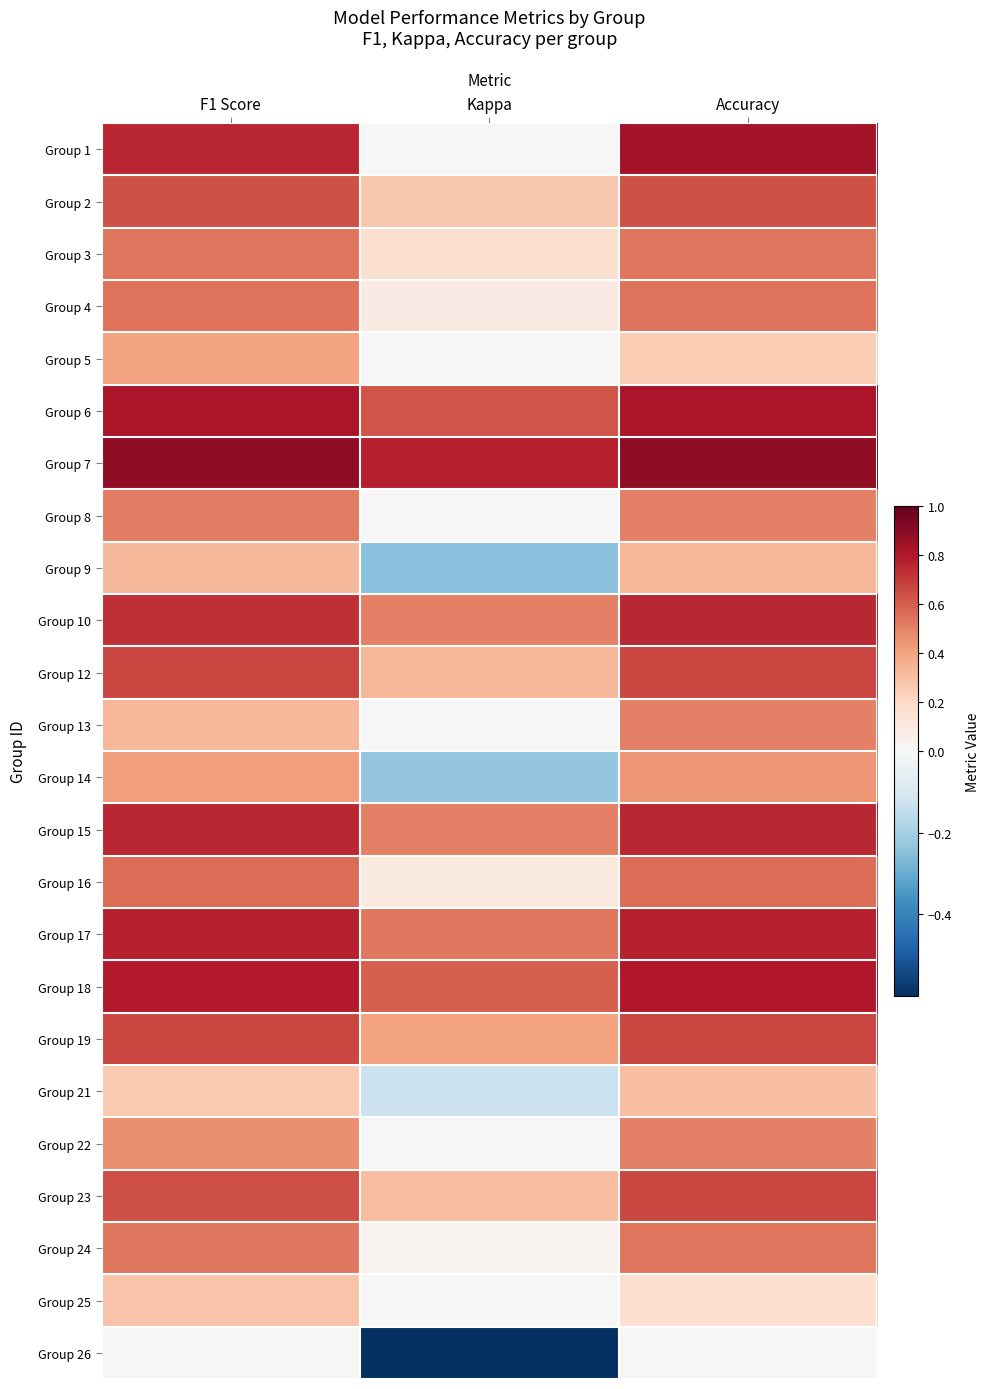

What is the total value across all series at Kappa?

4.0